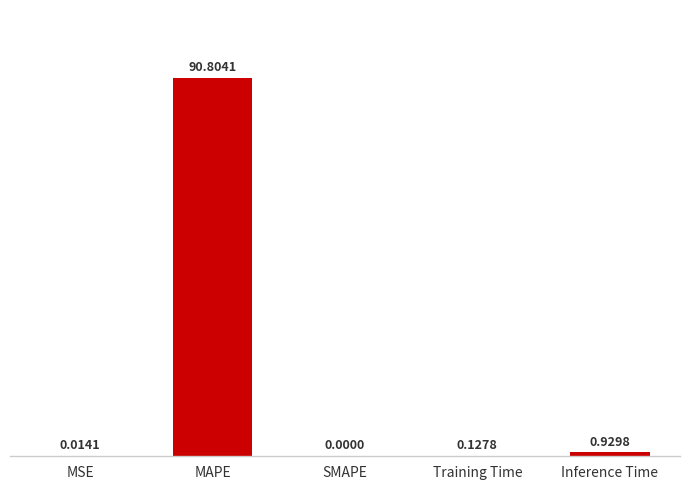

Which category has the highest value across all series?

MAPE